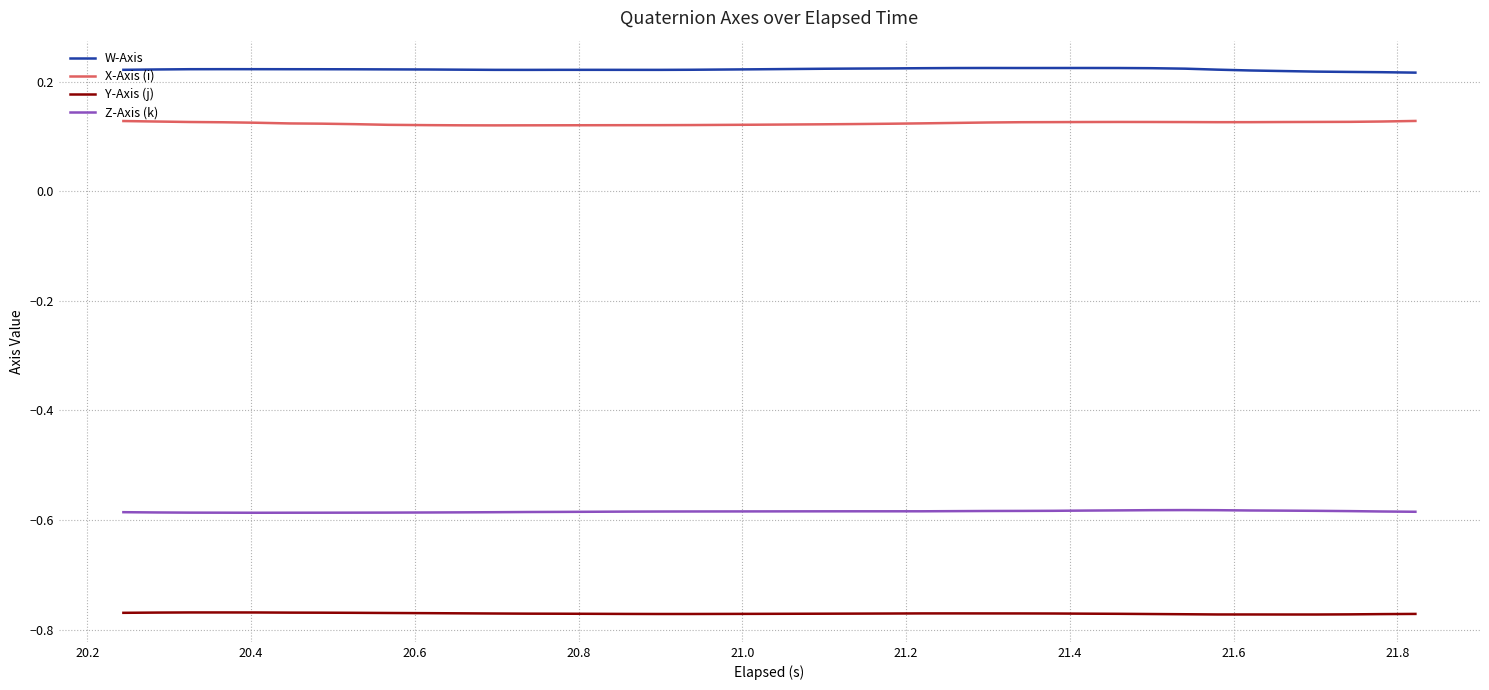

In Z-Axis (k), how many points are higher than both neighbors (excluding endpoints)?

1